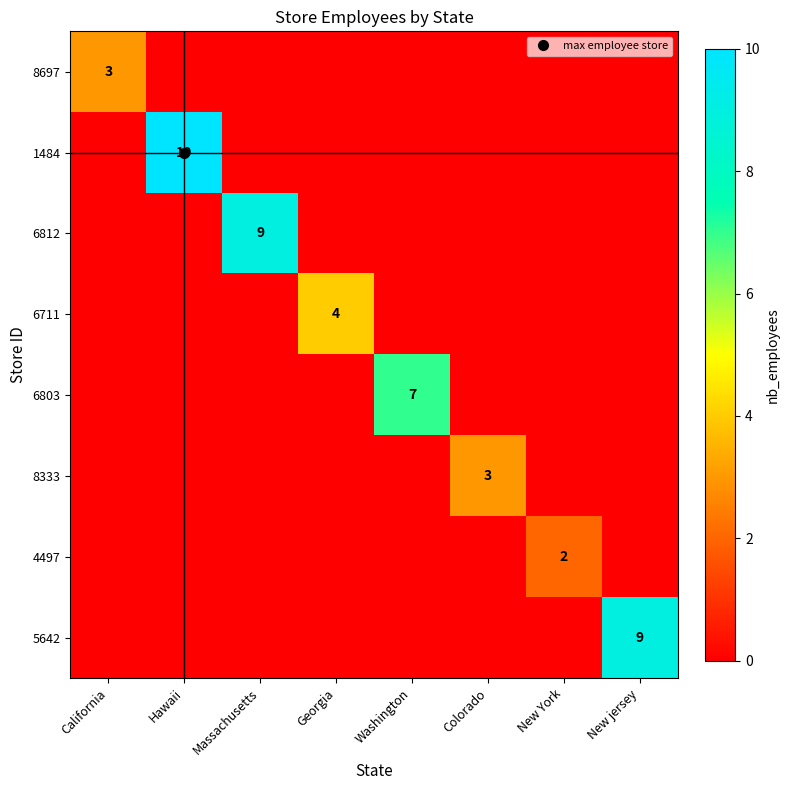

True or false: 4497 has a value of -1 at Washington.

False